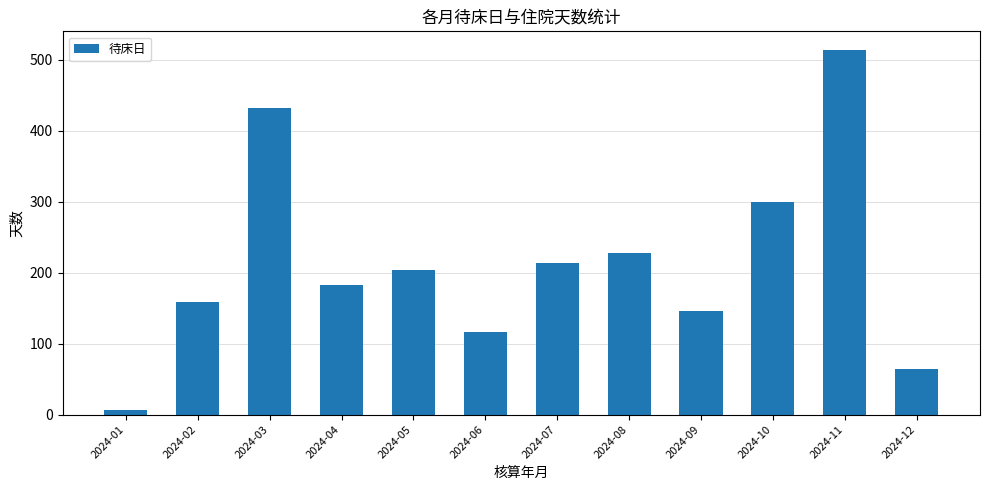

List the labels in order of value, largest first.

2024-11, 2024-03, 2024-10, 2024-08, 2024-07, 2024-05, 2024-04, 2024-02, 2024-09, 2024-06, 2024-12, 2024-01